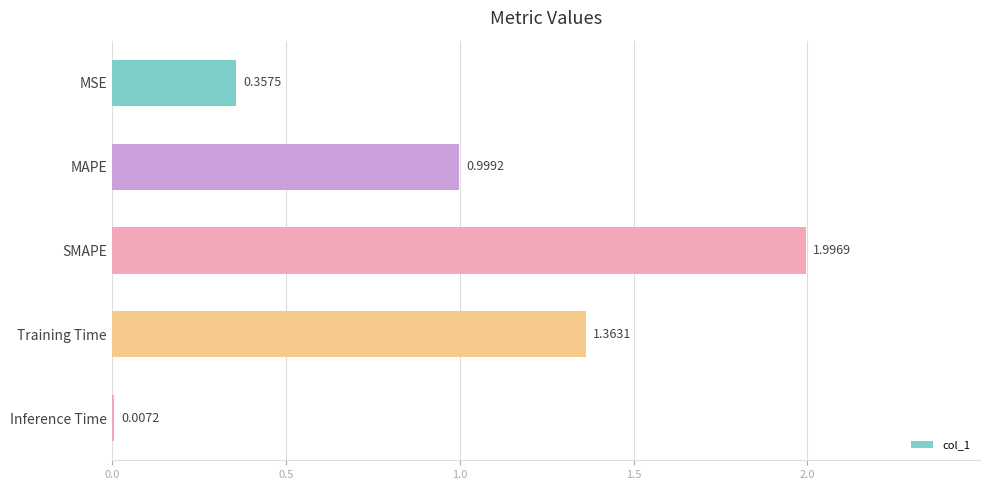

What is the sum of the values at MSE and SMAPE?

2.4